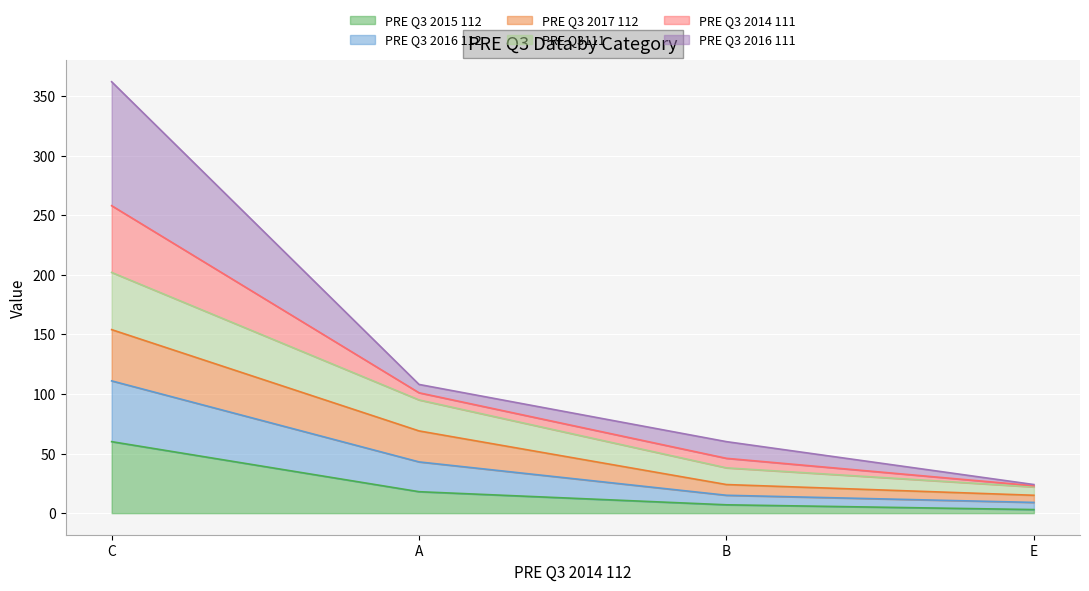

The value of PRE Q3 2015 112 at C is 60. True or false?

True